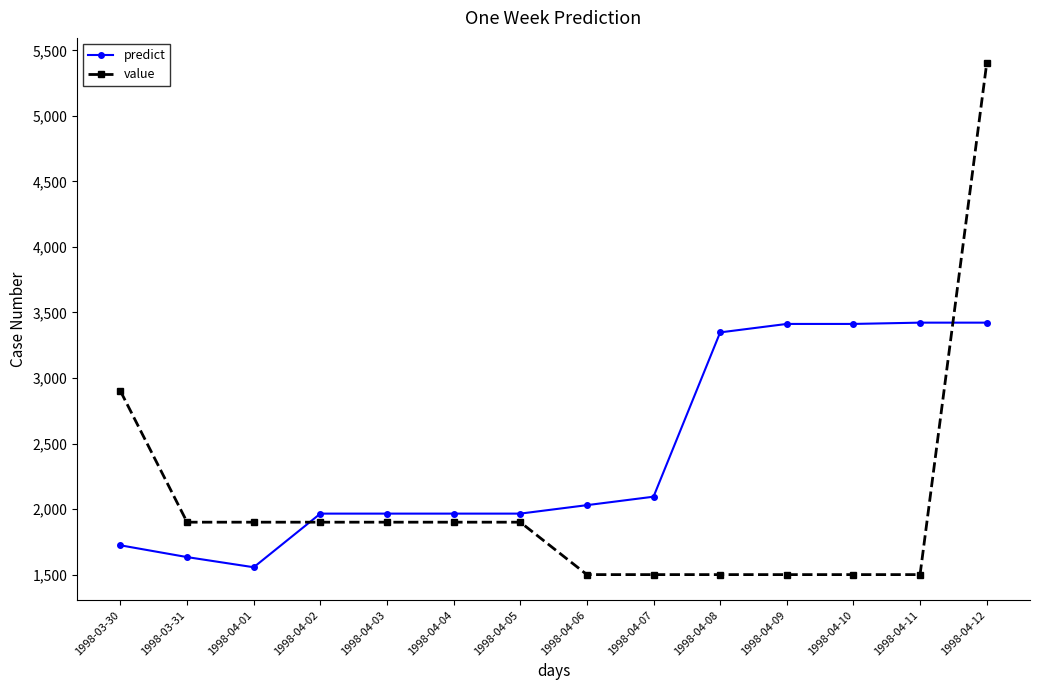

What is the label of the 4th point from the right?

1998-04-09